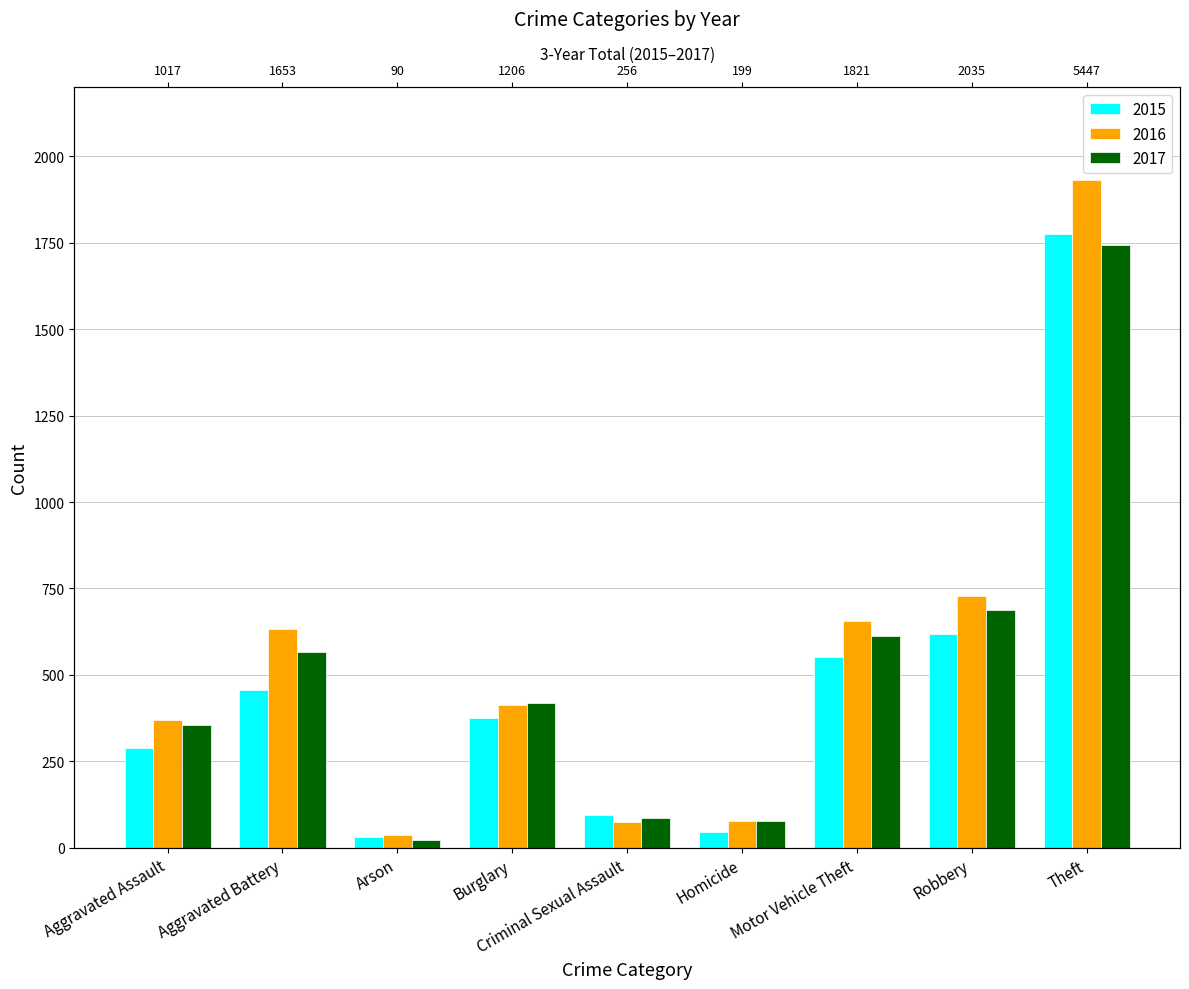

List the series in order of their peak value, highest first.

2016, 2015, 2017